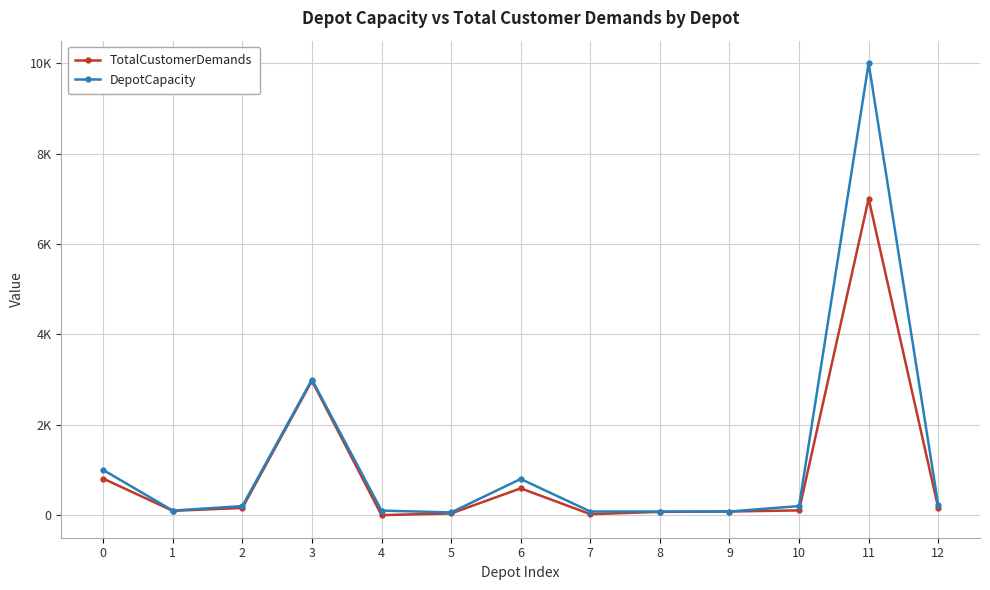

At how many categories does at least one series exceed 2923?

2